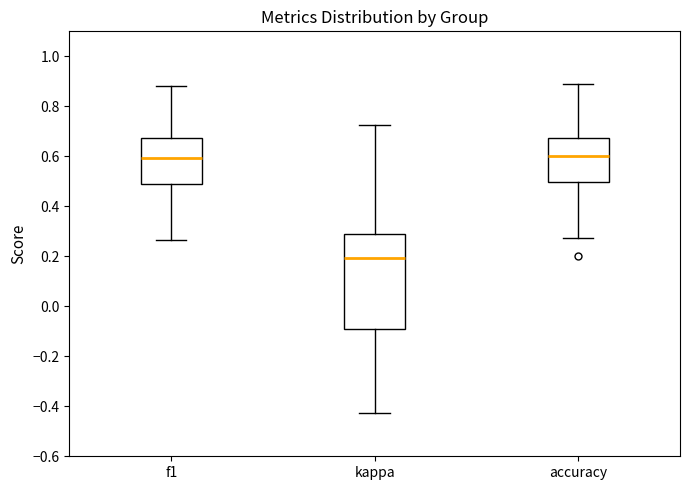

Comparing the boxes themselves (not the whiskers), which one is the tallest?

kappa